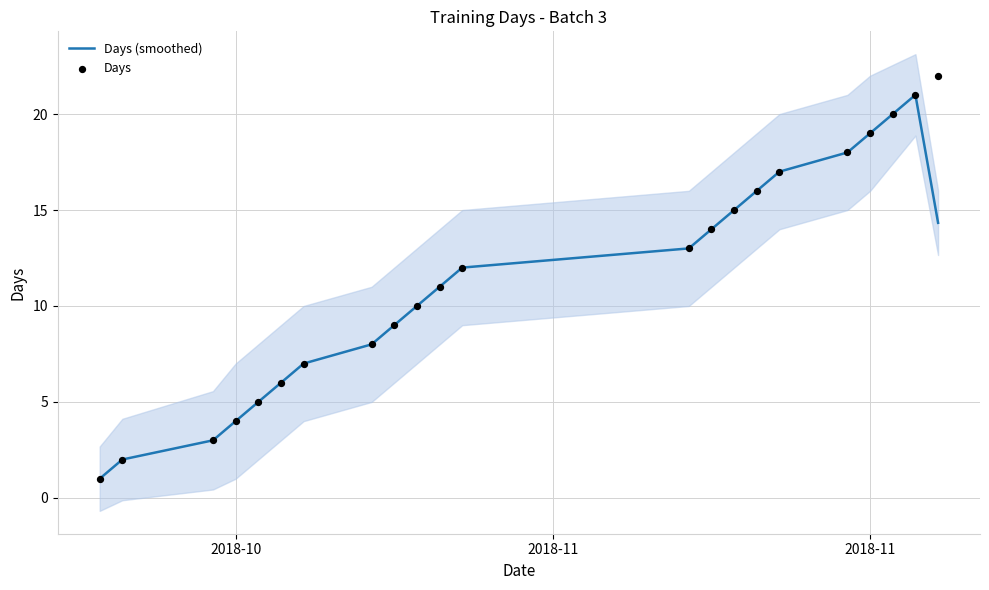

What are all the series names shown in the legend?

Days (smoothed), Days